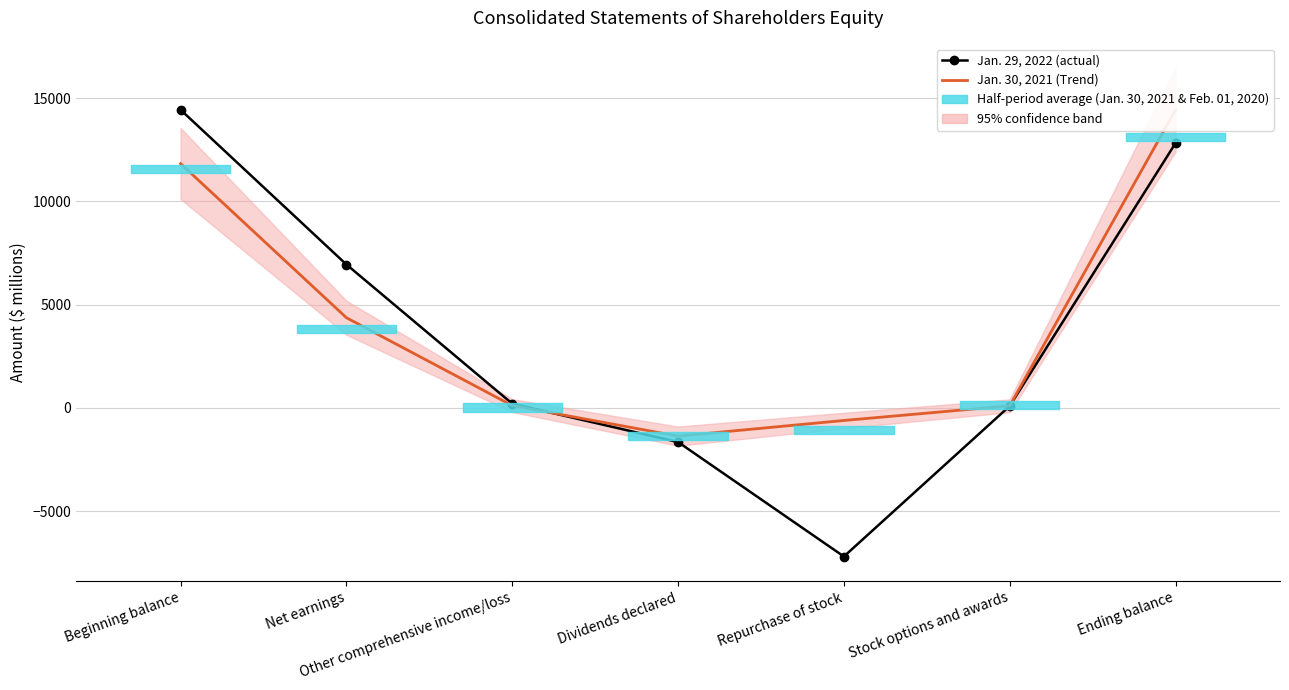

What is the approximate value of Jan. 29, 2022 at Beginning balance?

14440